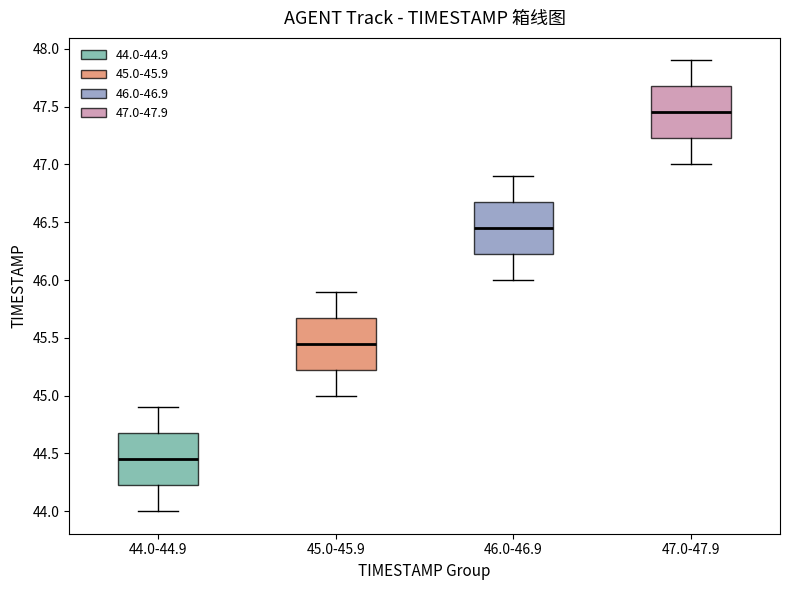

Reading left to right, read every box against the y-axis: the position of its median line, the range the box covers, and the ends of its whiskers. The values are not printed on the chart, so give them approximately, as read against the axis.

44.0-44.9: median 44.45, box 44.25 to 44.70, whiskers 44.00 to 44.90
45.0-45.9: median 45.45, box 45.25 to 45.70, whiskers 45.00 to 45.90
46.0-46.9: median 46.45, box 46.25 to 46.70, whiskers 46.00 to 46.90
47.0-47.9: median 47.45, box 47.25 to 47.70, whiskers 47.00 to 47.90